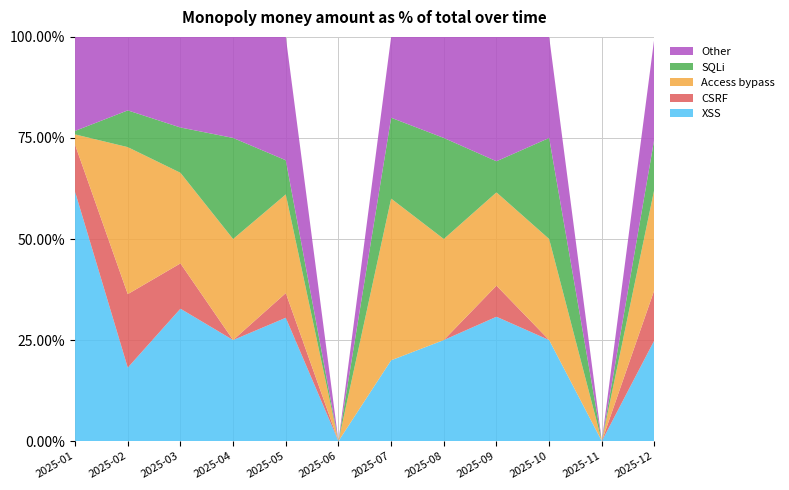

Reading left to right, list all the values displayed in this chart.

XSS: 2025-01=1437.2	2025-02=6.0	2025-03=19.0	2025-04=6.0	2025-05=32.5	2025-06=0.0	2025-07=6.0	2025-08=4.5	2025-09=91.3	2025-10=5.0	2025-11=0.0	2025-12=13.0
CSRF: 2025-01=271.0	2025-02=6.0	2025-03=6.5	2025-04=0.0	2025-05=6.5	2025-06=0.0	2025-07=0.0	2025-08=0.0	2025-09=22.8	2025-10=0.0	2025-11=0.0	2025-12=6.5
Access bypass: 2025-01=60.1	2025-02=12.0	2025-03=13.0	2025-04=6.0	2025-05=26.0	2025-06=0.0	2025-07=12.0	2025-08=4.5	2025-09=68.5	2025-10=5.0	2025-11=0.0	2025-12=13.0
SQLi: 2025-01=20.2	2025-02=3.0	2025-03=6.5	2025-04=6.0	2025-05=9.0	2025-06=0.0	2025-07=6.0	2025-08=4.5	2025-09=22.8	2025-10=5.0	2025-11=0.0	2025-12=6.5
Other: 2025-01=542.0	2025-02=6.0	2025-03=13.0	2025-04=6.0	2025-05=32.5	2025-06=0.0	2025-07=6.0	2025-08=4.5	2025-09=91.3	2025-10=5.0	2025-11=0.0	2025-12=13.0